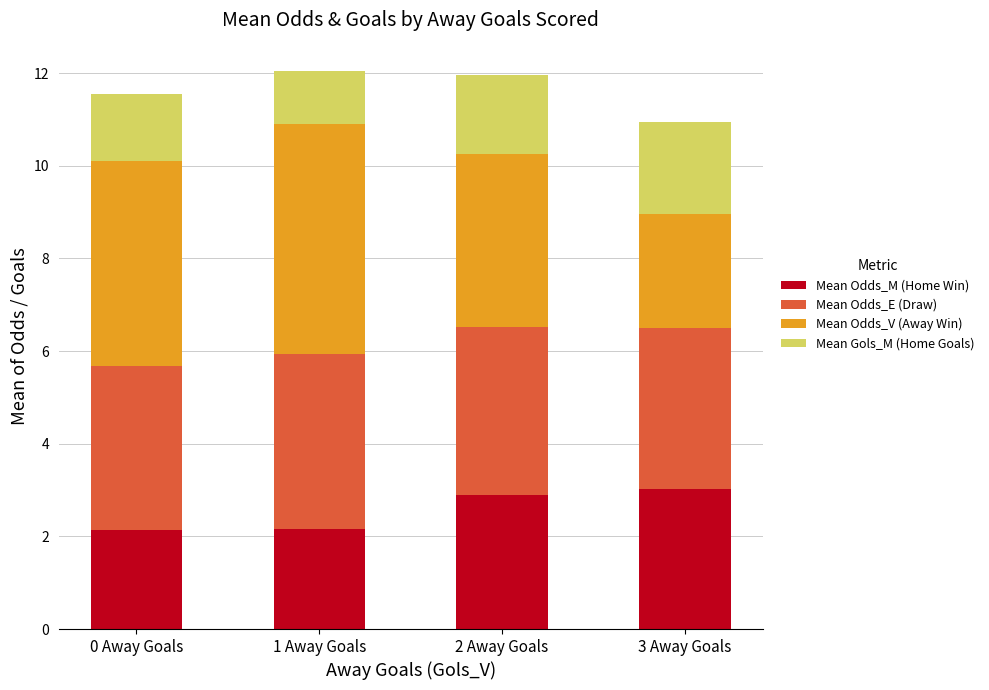

How many distinct data groups are displayed?

4